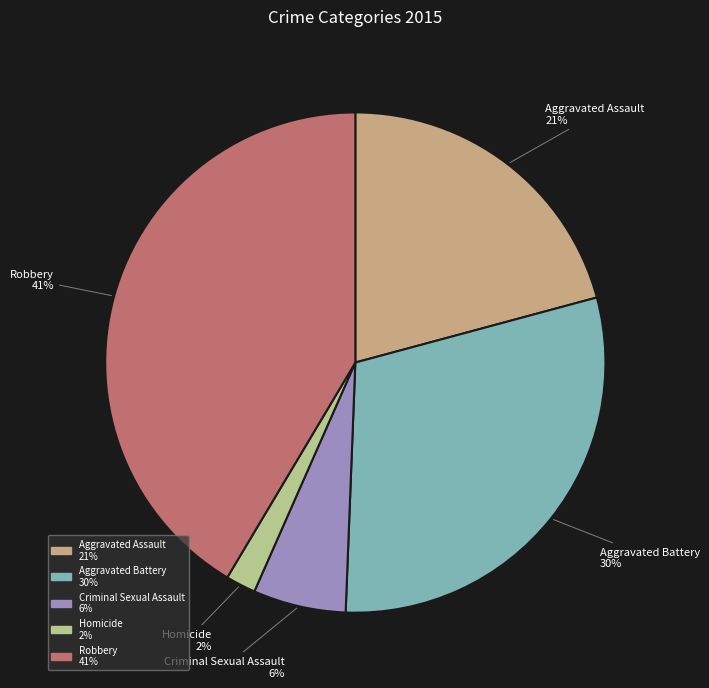

How many segments does this pie chart have?

5